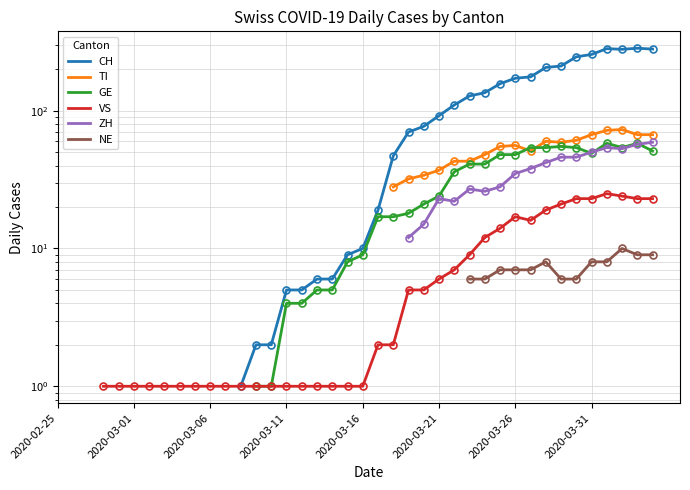

What is the label of the 32nd point from the left?

31